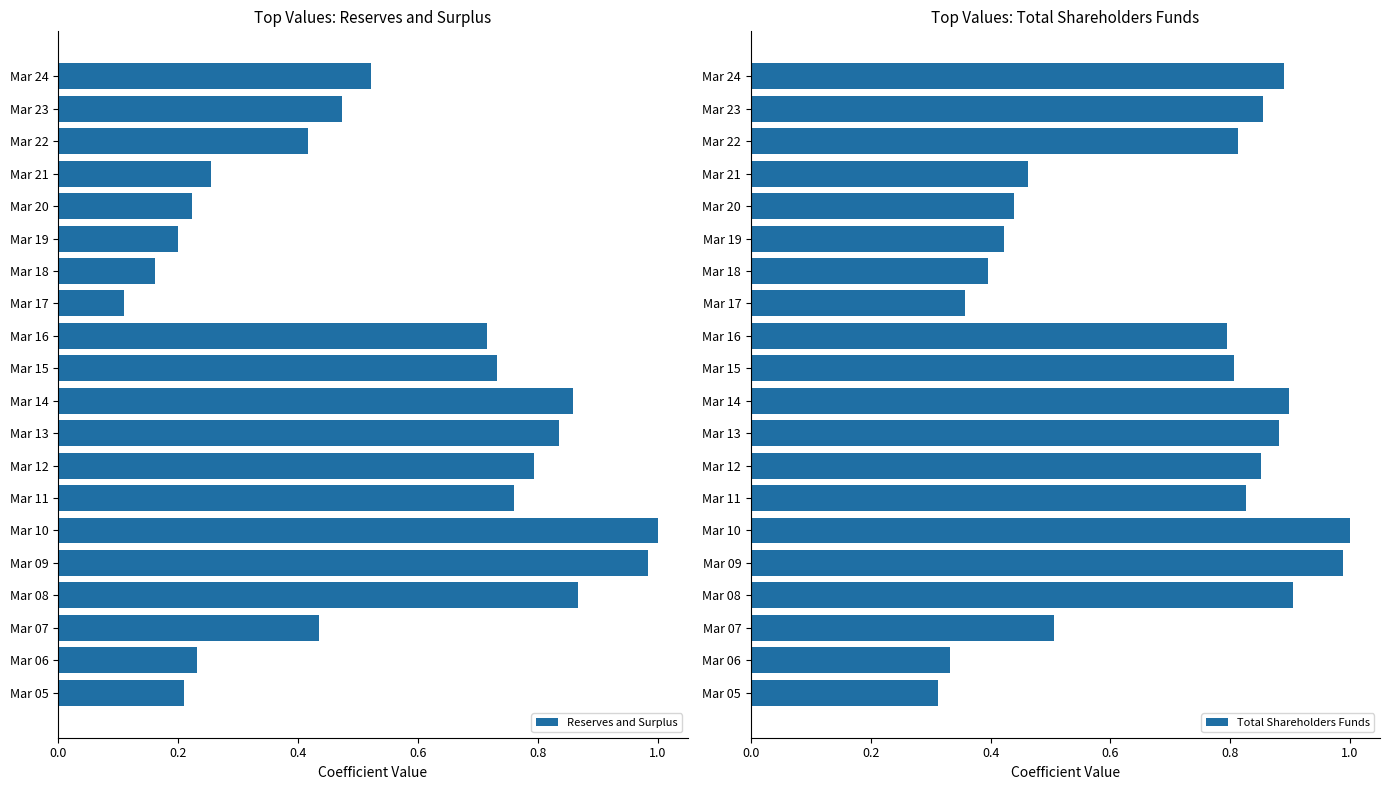

The value of Reserves and Surplus at Mar 16 is 0.2. True or false?

False